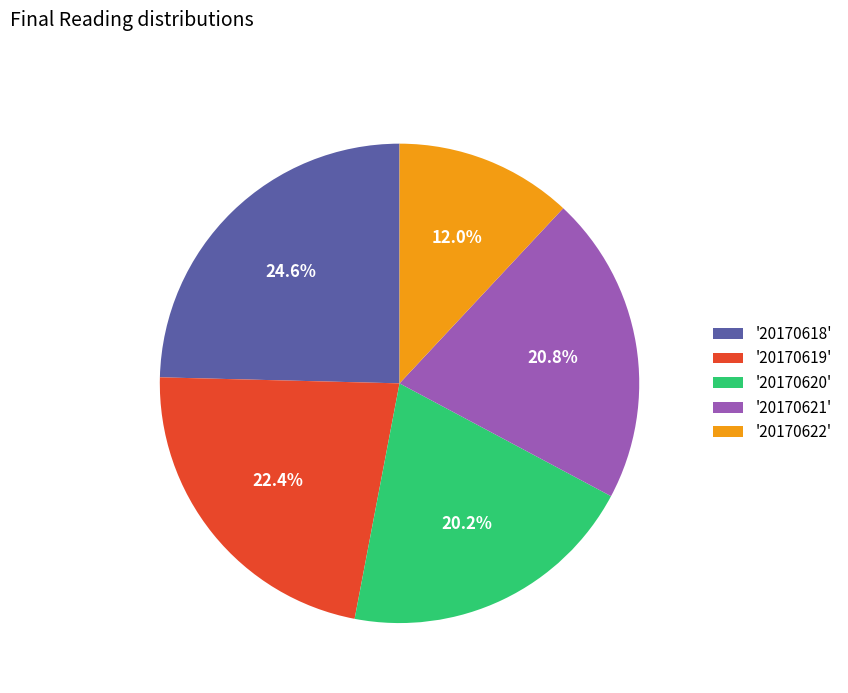

Rank the categories by value from highest to lowest.

'20170618', '20170619', '20170621', '20170620', '20170622'